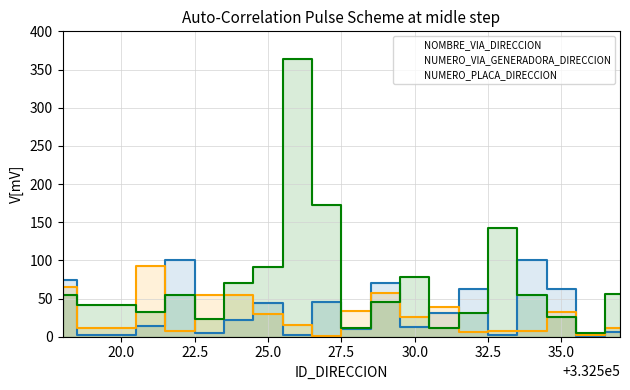

Which series has the largest total across all categories?

NUMERO_PLACA_DIRECCION